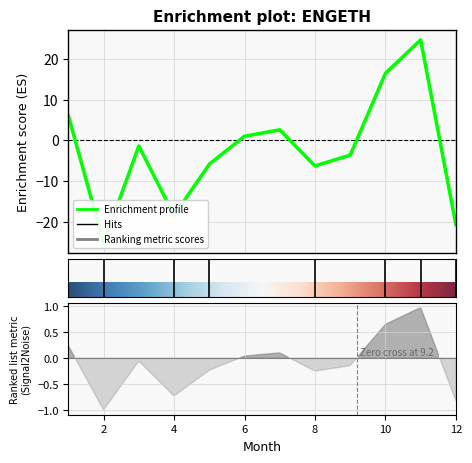

Which has a higher value, 7 or 10?

10